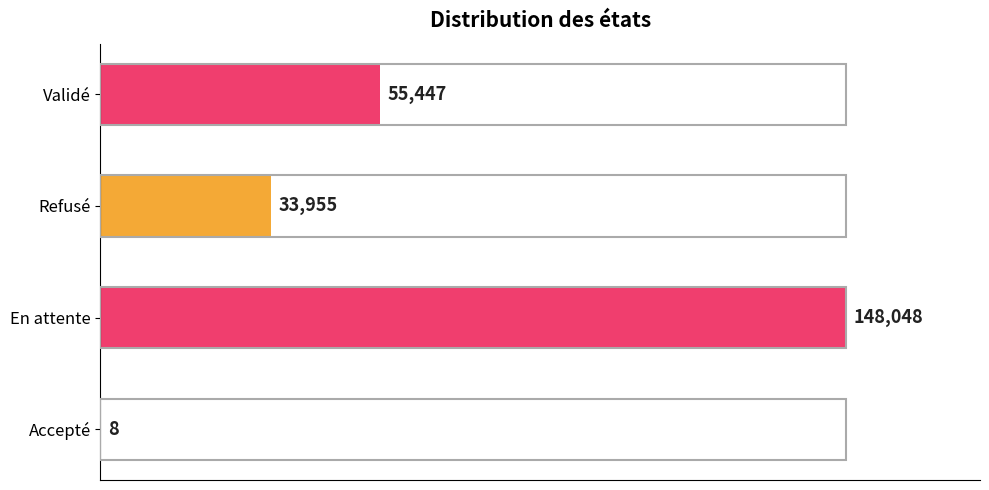

The value at Refusé is 10675. True or false?

False